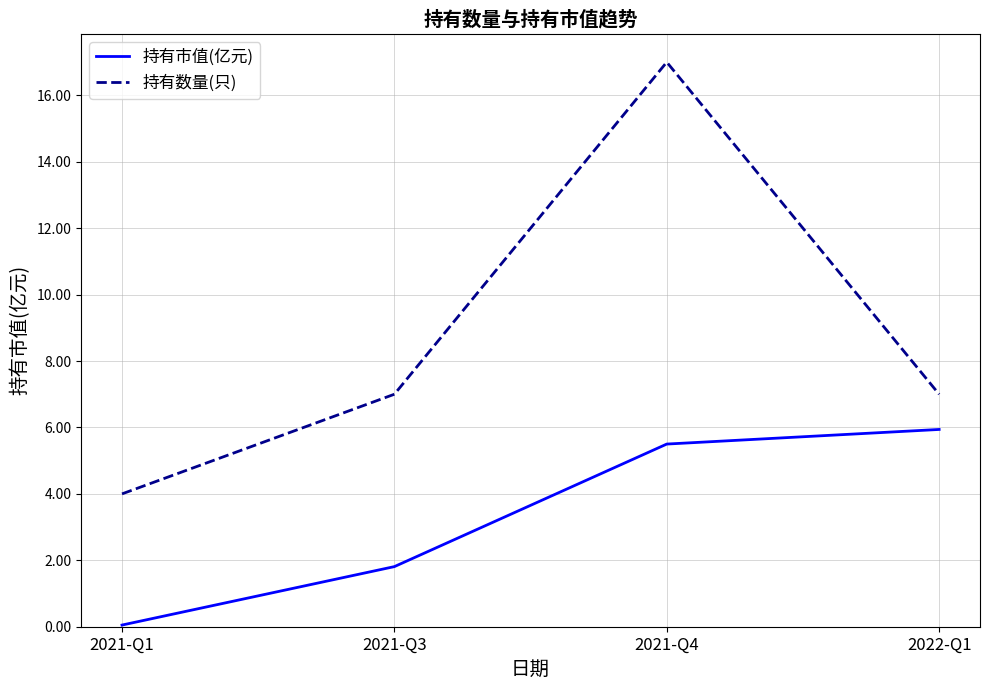

In 持有数量(只), how many points are higher than both neighbors (excluding endpoints)?

1